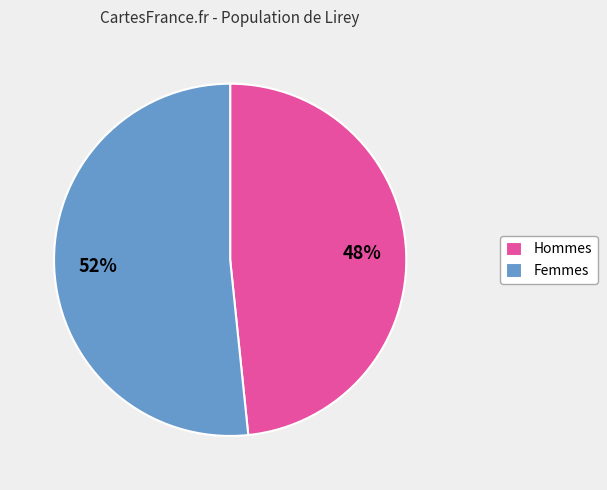

Which category has the biggest portion of the pie?

Femmes